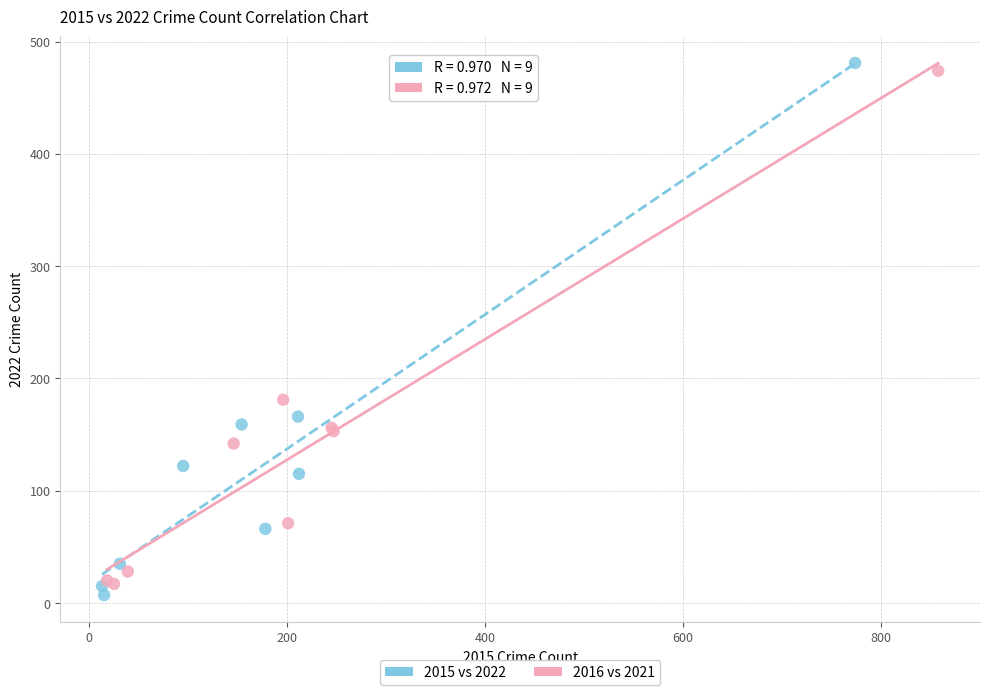

Which series reaches the minimum Y coordinate?

2015 vs 2022